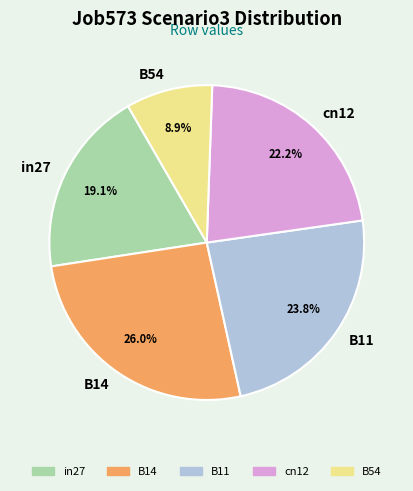

What is the total percentage of cn12 and B54?

31.1%